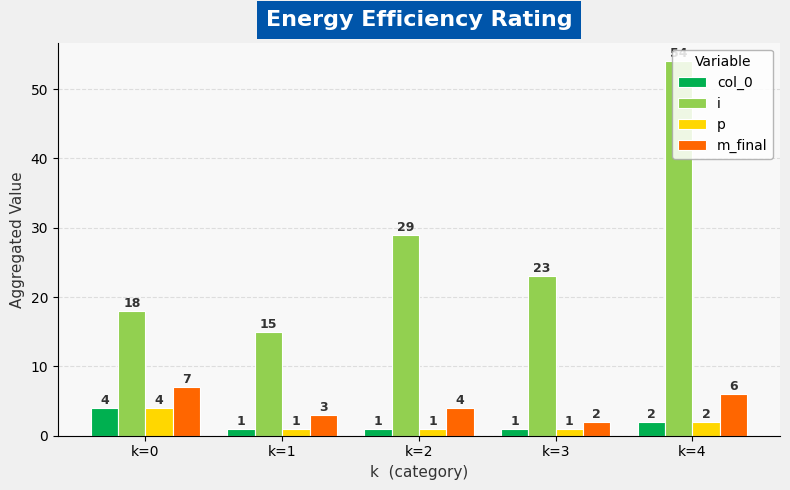

Where is col_0 nearest to the value 2?

k=4